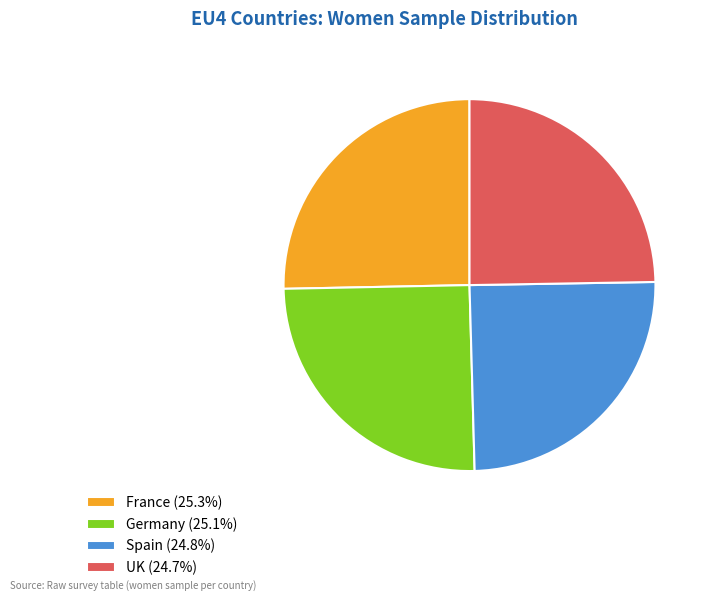

Does Germany account for over 50% of the chart?

No